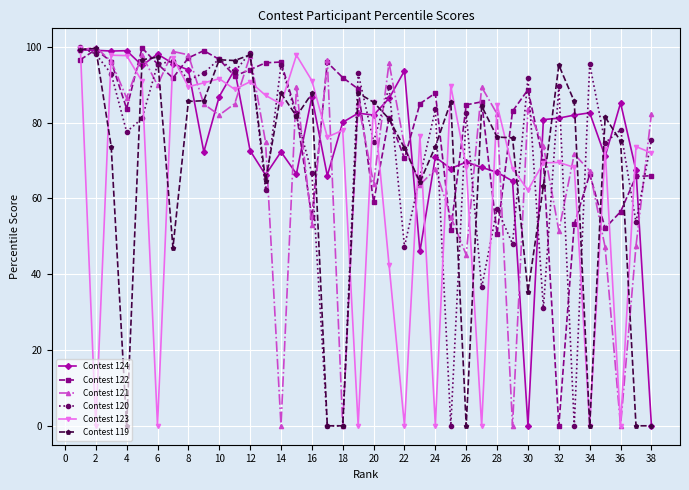

What is the value of the Contest 122 point at the 35th from the left?

52.2